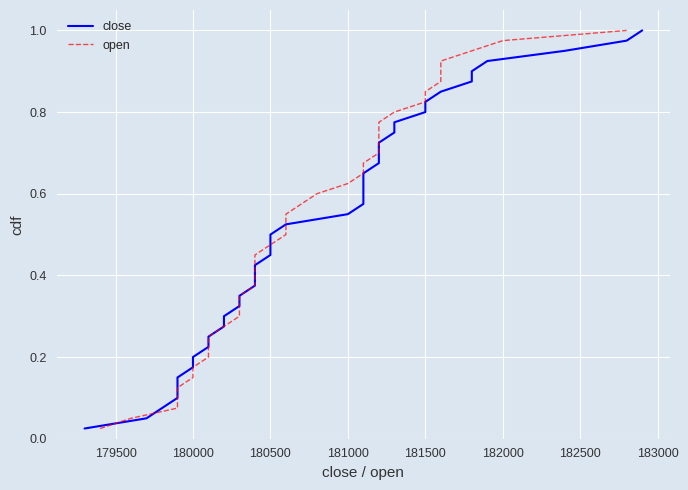

How many lines are shown in the chart?

2